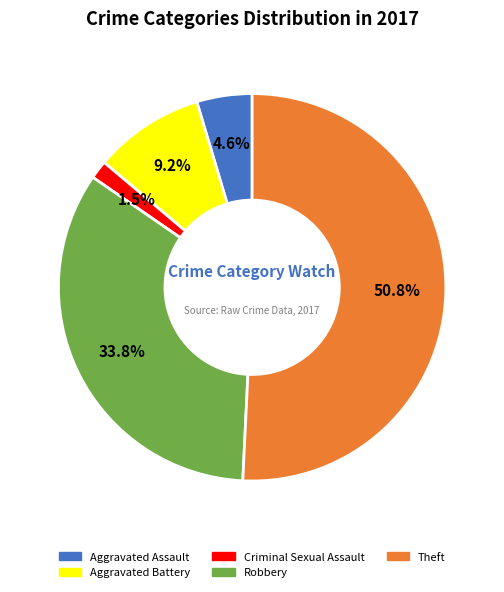

To the nearest percent, what portion does Aggravated Battery represent?

9%